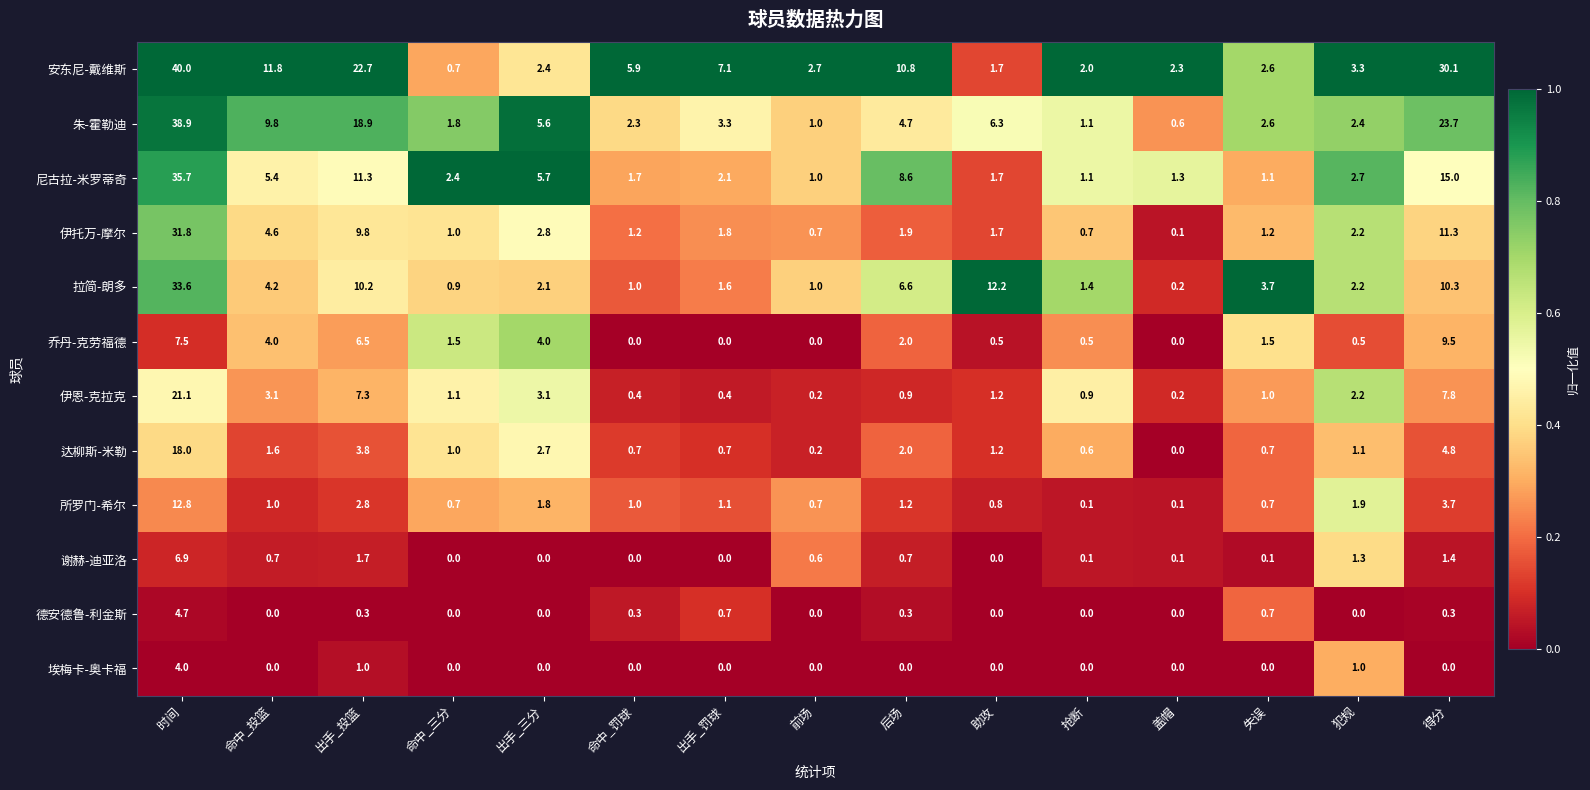

At which category is the sum across all series the highest?

时间